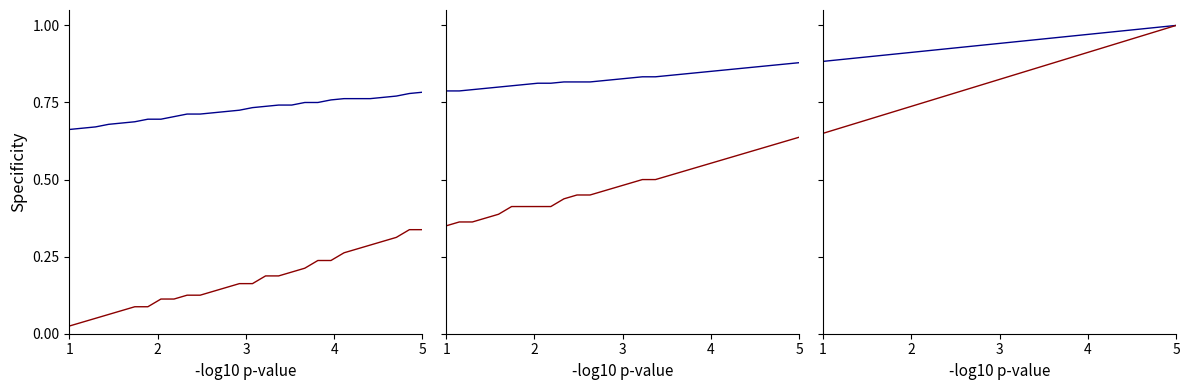

At which label is y closest to 0?

1